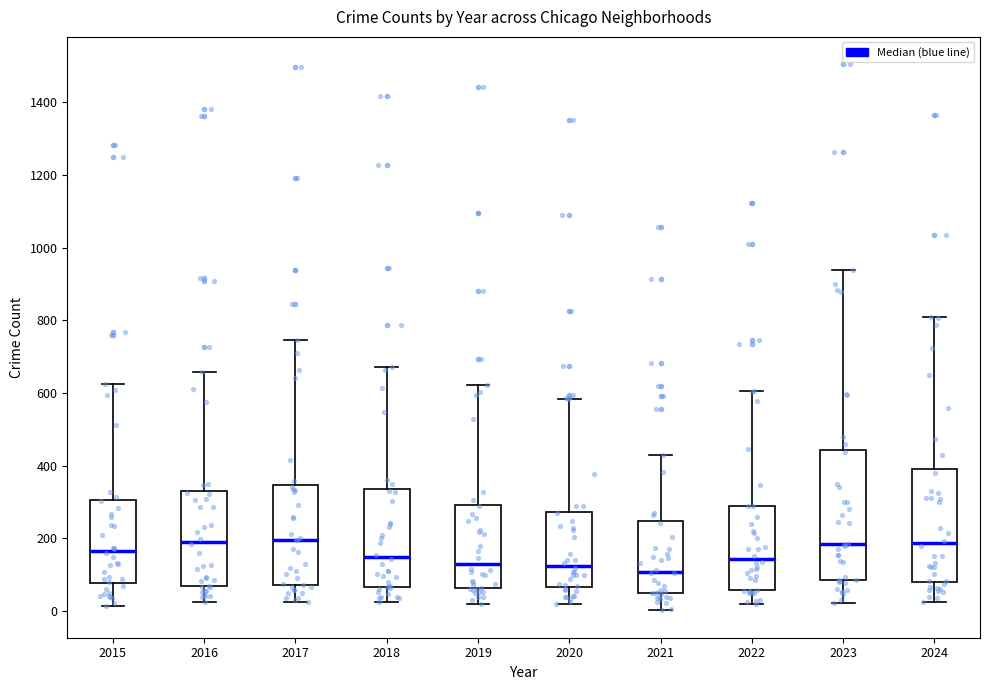

Reading left to right, read every box against the y-axis: the position of its median line, the range the box covers, and the ends of its whiskers. The values are not printed on the chart, so give them approximately, as read against the axis.

2015: median 160, box 80 to 300, whiskers 20 to 620
2016: median 200, box 60 to 340, whiskers 20 to 660
2017: median 200, box 80 to 340, whiskers 20 to 740
2018: median 140, box 60 to 340, whiskers 20 to 680
2019: median 140, box 60 to 300, whiskers 20 to 620
2020: median 120, box 60 to 280, whiskers 20 to 580
2021: median 100, box 60 to 240, whiskers 0 to 440
2022: median 140, box 60 to 280, whiskers 20 to 600
2023: median 180, box 80 to 440, whiskers 20 to 940
2024: median 180, box 80 to 400, whiskers 20 to 820